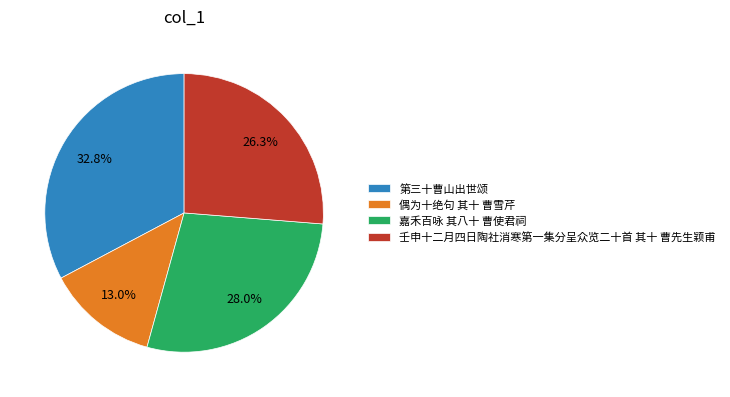

Does any single category account for the majority?

No